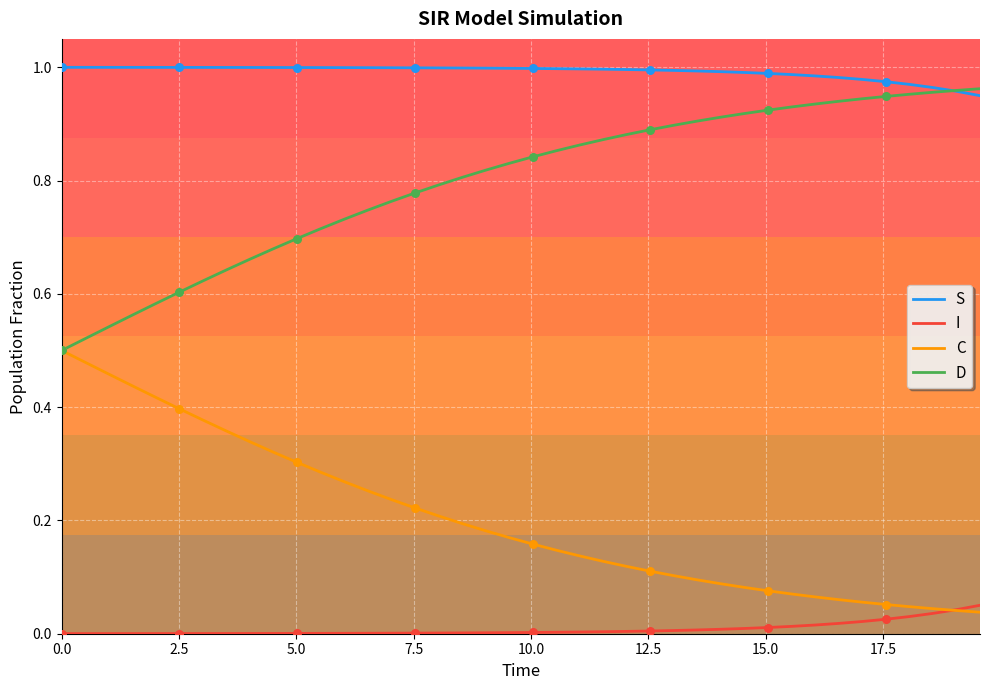

Rank the series by their average value, from highest to lowest.

S, D, C, I